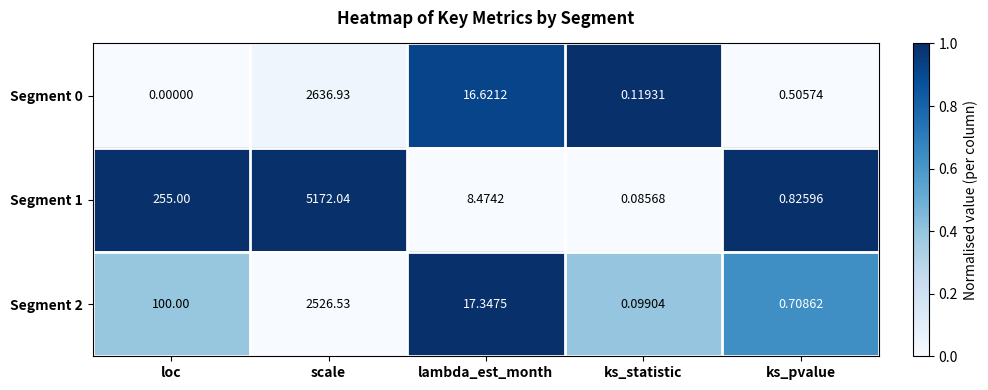

Is the value of Segment 0 at scale greater than the value of Segment 1 at loc?

Yes